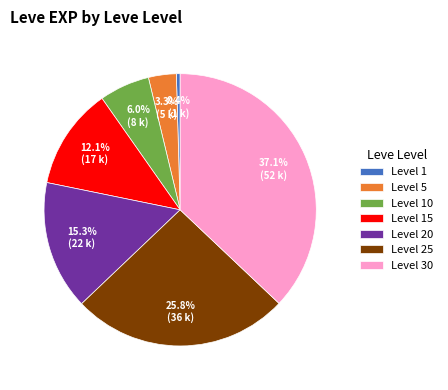

Which has a higher value, Level 10 or Level 20?

Level 20